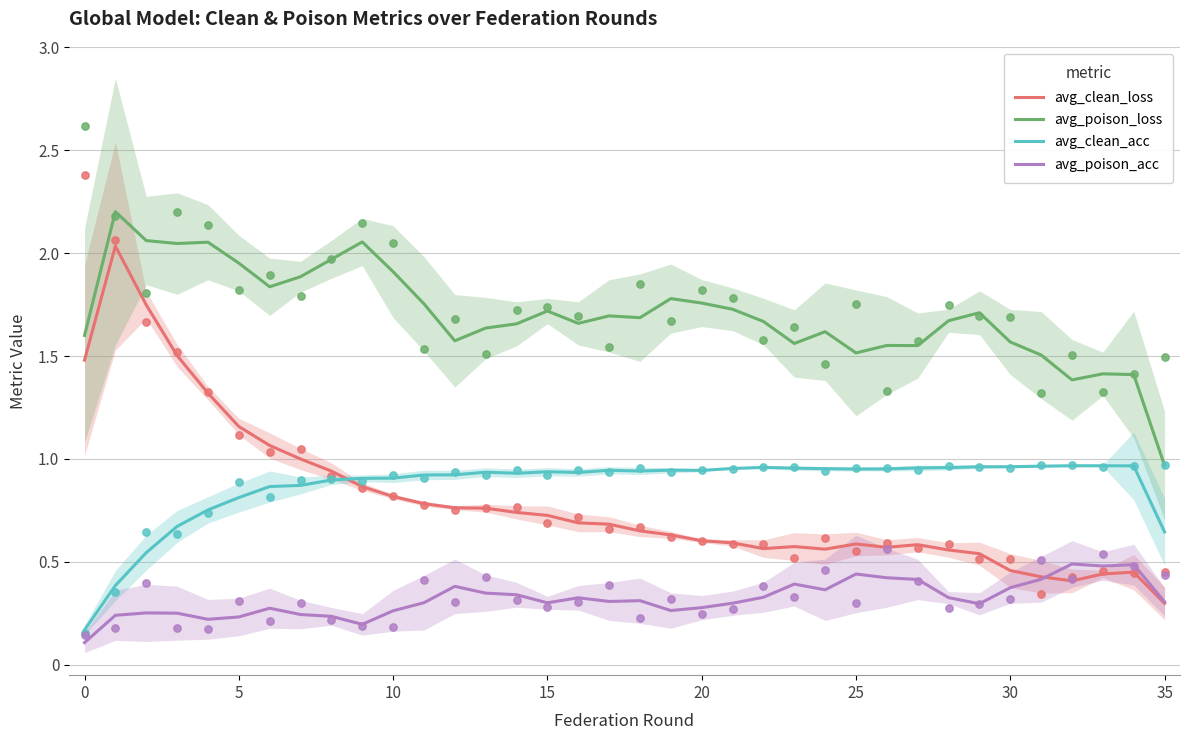

Which series has the largest total across all categories?

avg_poison_loss